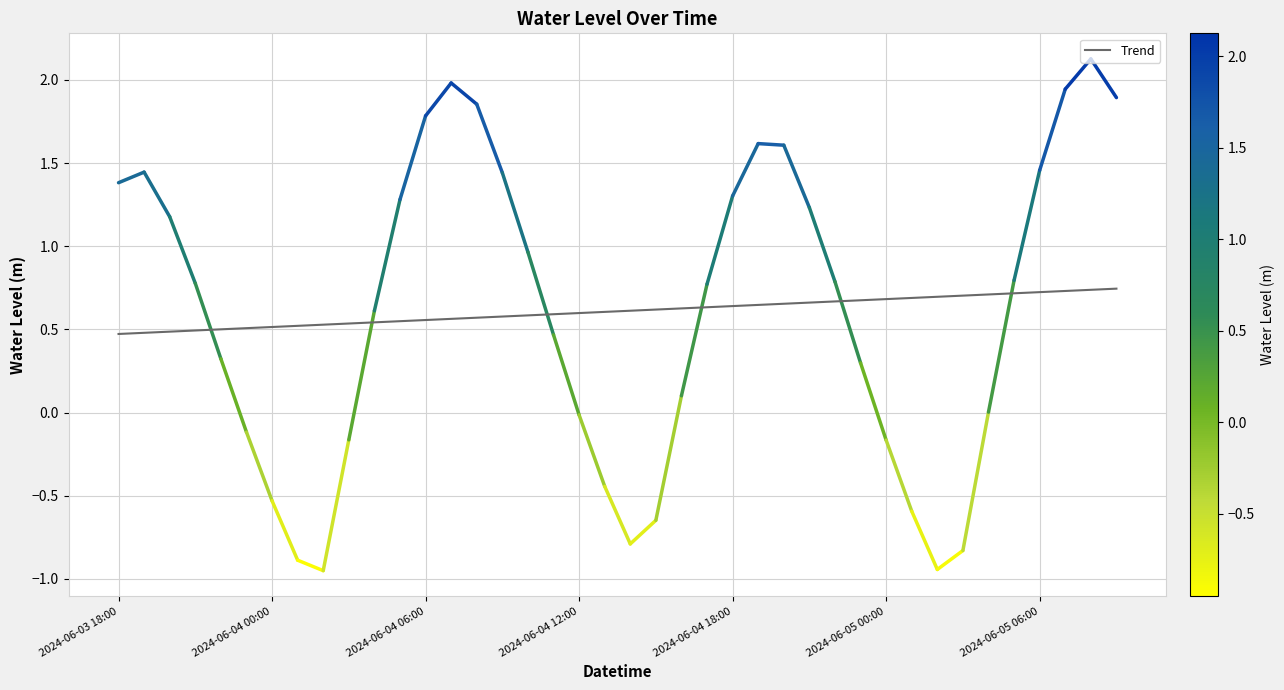

Reading right to left, what are all the values shown in this chart?

0.7	0.7	0.7	0.7	0.7	0.7	0.7	0.7	0.7	0.7	0.7	0.7	0.7	0.7	0.6	0.6	0.6	0.6	0.6	0.6	0.6	0.6	0.6	0.6	0.6	0.6	0.6	0.6	0.5	0.5	0.5	0.5	0.5	0.5	0.5	0.5	0.5	0.5	0.5	0.5